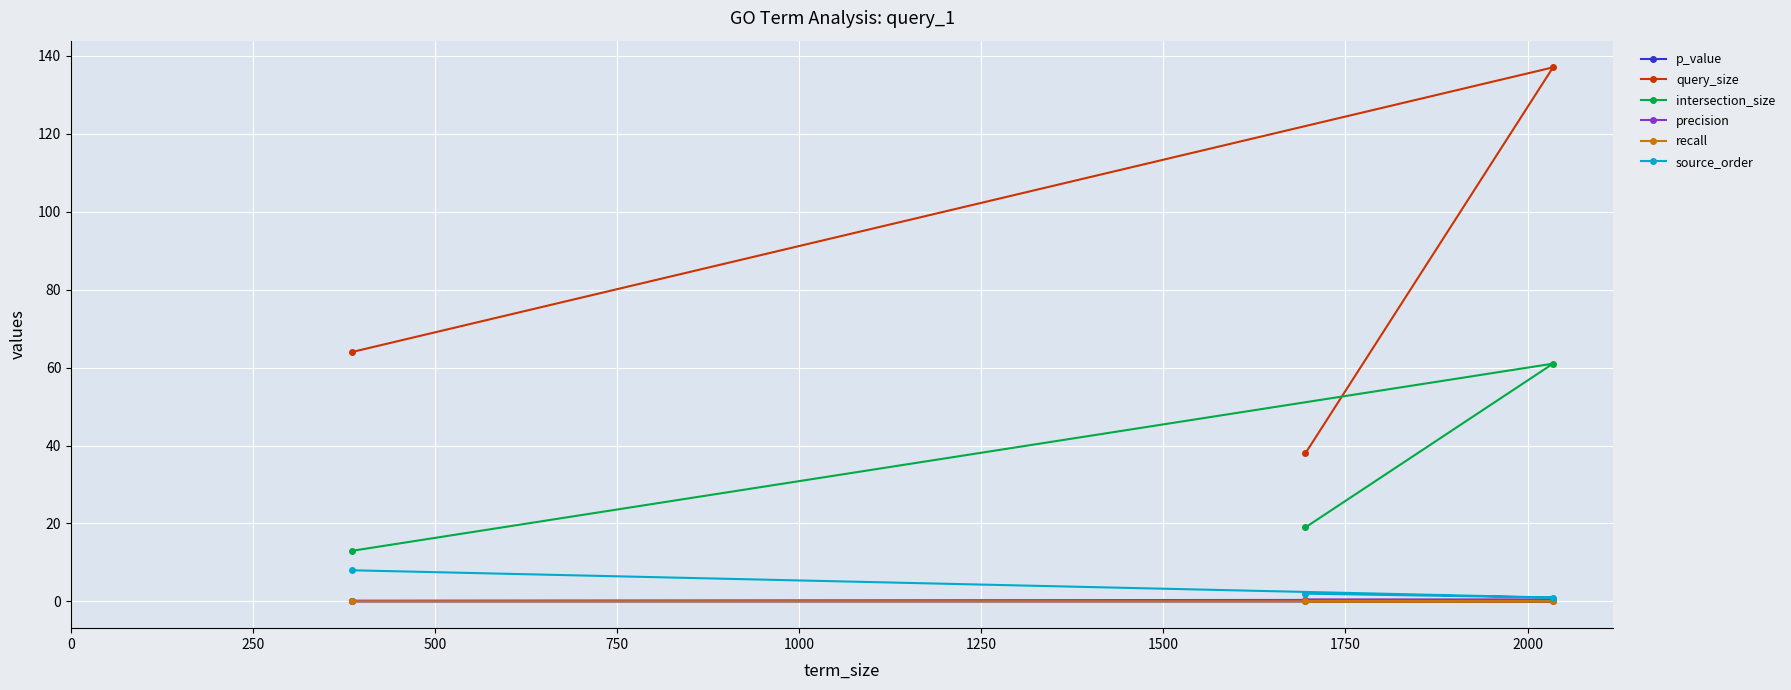

What are all the series names shown in the legend?

p_value, query_size, intersection_size, precision, recall, source_order